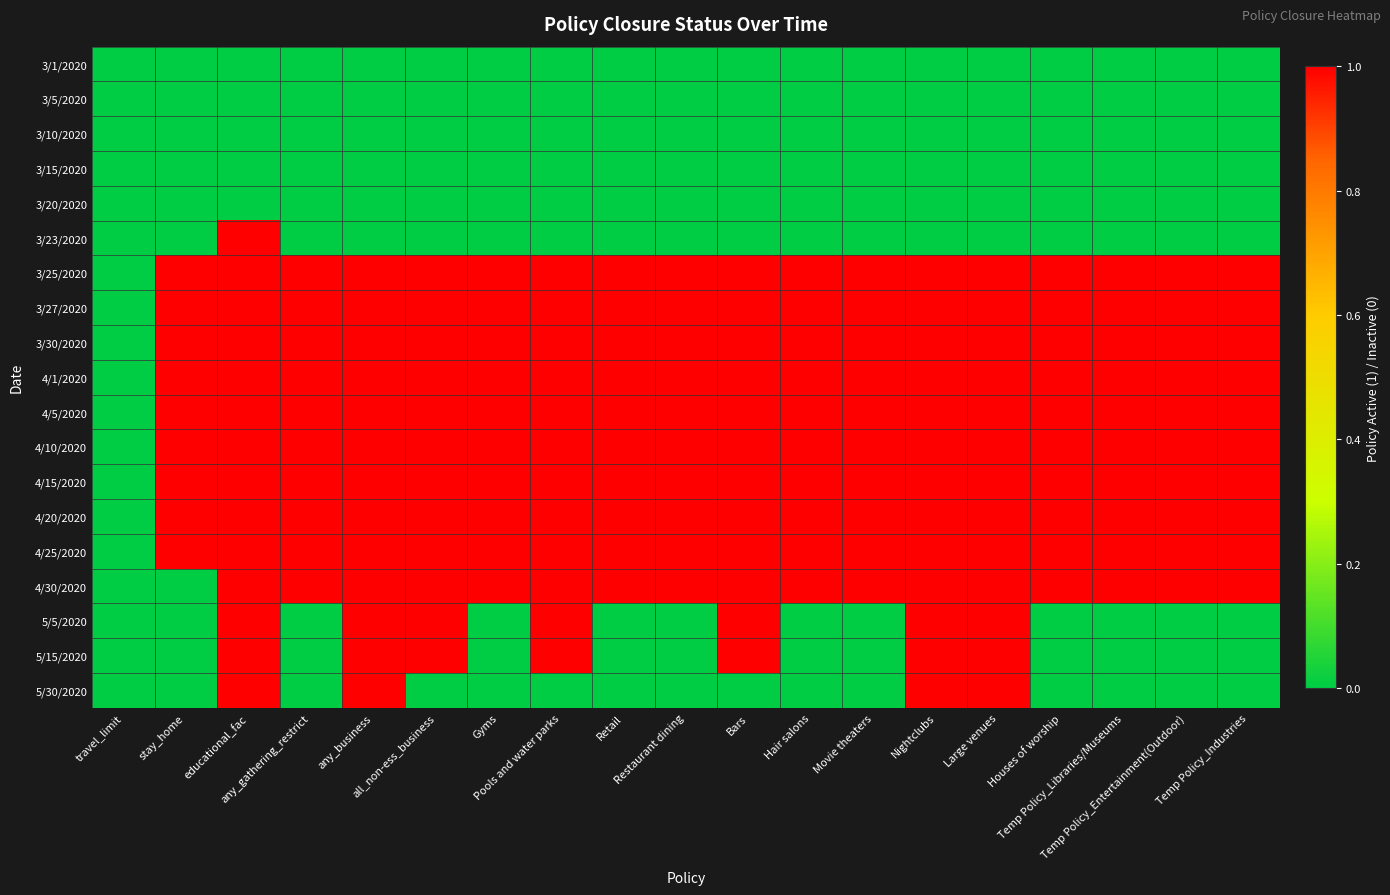

Reading right to left, list all the values displayed in this chart.

3/1/2020: Temp Policy_Industries=0	Temp Policy_Entertainment(Outdoor)=0	Temp Policy_Libraries/Museums=0	Houses of worship=0	Large venues=0	Nightclubs=0	Movie theaters=0	Hair salons=0	Bars=0	Restaurant dining=0	Retail=0	Pools and water parks=0	Gyms=0	all_non-ess_business=0	any_business=0	any_gathering_restrict=0	educational_fac=0	stay_home=0	travel_limit=0
3/5/2020: Temp Policy_Industries=0	Temp Policy_Entertainment(Outdoor)=0	Temp Policy_Libraries/Museums=0	Houses of worship=0	Large venues=0	Nightclubs=0	Movie theaters=0	Hair salons=0	Bars=0	Restaurant dining=0	Retail=0	Pools and water parks=0	Gyms=0	all_non-ess_business=0	any_business=0	any_gathering_restrict=0	educational_fac=0	stay_home=0	travel_limit=0
3/10/2020: Temp Policy_Industries=0	Temp Policy_Entertainment(Outdoor)=0	Temp Policy_Libraries/Museums=0	Houses of worship=0	Large venues=0	Nightclubs=0	Movie theaters=0	Hair salons=0	Bars=0	Restaurant dining=0	Retail=0	Pools and water parks=0	Gyms=0	all_non-ess_business=0	any_business=0	any_gathering_restrict=0	educational_fac=0	stay_home=0	travel_limit=0
3/15/2020: Temp Policy_Industries=0	Temp Policy_Entertainment(Outdoor)=0	Temp Policy_Libraries/Museums=0	Houses of worship=0	Large venues=0	Nightclubs=0	Movie theaters=0	Hair salons=0	Bars=0	Restaurant dining=0	Retail=0	Pools and water parks=0	Gyms=0	all_non-ess_business=0	any_business=0	any_gathering_restrict=0	educational_fac=0	stay_home=0	travel_limit=0
3/20/2020: Temp Policy_Industries=0	Temp Policy_Entertainment(Outdoor)=0	Temp Policy_Libraries/Museums=0	Houses of worship=0	Large venues=0	Nightclubs=0	Movie theaters=0	Hair salons=0	Bars=0	Restaurant dining=0	Retail=0	Pools and water parks=0	Gyms=0	all_non-ess_business=0	any_business=0	any_gathering_restrict=0	educational_fac=0	stay_home=0	travel_limit=0
3/23/2020: Temp Policy_Industries=0	Temp Policy_Entertainment(Outdoor)=0	Temp Policy_Libraries/Museums=0	Houses of worship=0	Large venues=0	Nightclubs=0	Movie theaters=0	Hair salons=0	Bars=0	Restaurant dining=0	Retail=0	Pools and water parks=0	Gyms=0	all_non-ess_business=0	any_business=0	any_gathering_restrict=0	educational_fac=1	stay_home=0	travel_limit=0
3/25/2020: Temp Policy_Industries=1	Temp Policy_Entertainment(Outdoor)=1	Temp Policy_Libraries/Museums=1	Houses of worship=1	Large venues=1	Nightclubs=1	Movie theaters=1	Hair salons=1	Bars=1	Restaurant dining=1	Retail=1	Pools and water parks=1	Gyms=1	all_non-ess_business=1	any_business=1	any_gathering_restrict=1	educational_fac=1	stay_home=1	travel_limit=0
3/27/2020: Temp Policy_Industries=1	Temp Policy_Entertainment(Outdoor)=1	Temp Policy_Libraries/Museums=1	Houses of worship=1	Large venues=1	Nightclubs=1	Movie theaters=1	Hair salons=1	Bars=1	Restaurant dining=1	Retail=1	Pools and water parks=1	Gyms=1	all_non-ess_business=1	any_business=1	any_gathering_restrict=1	educational_fac=1	stay_home=1	travel_limit=0
3/30/2020: Temp Policy_Industries=1	Temp Policy_Entertainment(Outdoor)=1	Temp Policy_Libraries/Museums=1	Houses of worship=1	Large venues=1	Nightclubs=1	Movie theaters=1	Hair salons=1	Bars=1	Restaurant dining=1	Retail=1	Pools and water parks=1	Gyms=1	all_non-ess_business=1	any_business=1	any_gathering_restrict=1	educational_fac=1	stay_home=1	travel_limit=0
4/1/2020: Temp Policy_Industries=1	Temp Policy_Entertainment(Outdoor)=1	Temp Policy_Libraries/Museums=1	Houses of worship=1	Large venues=1	Nightclubs=1	Movie theaters=1	Hair salons=1	Bars=1	Restaurant dining=1	Retail=1	Pools and water parks=1	Gyms=1	all_non-ess_business=1	any_business=1	any_gathering_restrict=1	educational_fac=1	stay_home=1	travel_limit=0
4/5/2020: Temp Policy_Industries=1	Temp Policy_Entertainment(Outdoor)=1	Temp Policy_Libraries/Museums=1	Houses of worship=1	Large venues=1	Nightclubs=1	Movie theaters=1	Hair salons=1	Bars=1	Restaurant dining=1	Retail=1	Pools and water parks=1	Gyms=1	all_non-ess_business=1	any_business=1	any_gathering_restrict=1	educational_fac=1	stay_home=1	travel_limit=0
4/10/2020: Temp Policy_Industries=1	Temp Policy_Entertainment(Outdoor)=1	Temp Policy_Libraries/Museums=1	Houses of worship=1	Large venues=1	Nightclubs=1	Movie theaters=1	Hair salons=1	Bars=1	Restaurant dining=1	Retail=1	Pools and water parks=1	Gyms=1	all_non-ess_business=1	any_business=1	any_gathering_restrict=1	educational_fac=1	stay_home=1	travel_limit=0
4/15/2020: Temp Policy_Industries=1	Temp Policy_Entertainment(Outdoor)=1	Temp Policy_Libraries/Museums=1	Houses of worship=1	Large venues=1	Nightclubs=1	Movie theaters=1	Hair salons=1	Bars=1	Restaurant dining=1	Retail=1	Pools and water parks=1	Gyms=1	all_non-ess_business=1	any_business=1	any_gathering_restrict=1	educational_fac=1	stay_home=1	travel_limit=0
4/20/2020: Temp Policy_Industries=1	Temp Policy_Entertainment(Outdoor)=1	Temp Policy_Libraries/Museums=1	Houses of worship=1	Large venues=1	Nightclubs=1	Movie theaters=1	Hair salons=1	Bars=1	Restaurant dining=1	Retail=1	Pools and water parks=1	Gyms=1	all_non-ess_business=1	any_business=1	any_gathering_restrict=1	educational_fac=1	stay_home=1	travel_limit=0
4/25/2020: Temp Policy_Industries=1	Temp Policy_Entertainment(Outdoor)=1	Temp Policy_Libraries/Museums=1	Houses of worship=1	Large venues=1	Nightclubs=1	Movie theaters=1	Hair salons=1	Bars=1	Restaurant dining=1	Retail=1	Pools and water parks=1	Gyms=1	all_non-ess_business=1	any_business=1	any_gathering_restrict=1	educational_fac=1	stay_home=1	travel_limit=0
4/30/2020: Temp Policy_Industries=1	Temp Policy_Entertainment(Outdoor)=1	Temp Policy_Libraries/Museums=1	Houses of worship=1	Large venues=1	Nightclubs=1	Movie theaters=1	Hair salons=1	Bars=1	Restaurant dining=1	Retail=1	Pools and water parks=1	Gyms=1	all_non-ess_business=1	any_business=1	any_gathering_restrict=1	educational_fac=1	stay_home=0	travel_limit=0
5/5/2020: Temp Policy_Industries=0	Temp Policy_Entertainment(Outdoor)=0	Temp Policy_Libraries/Museums=0	Houses of worship=0	Large venues=1	Nightclubs=1	Movie theaters=0	Hair salons=0	Bars=1	Restaurant dining=0	Retail=0	Pools and water parks=1	Gyms=0	all_non-ess_business=1	any_business=1	any_gathering_restrict=0	educational_fac=1	stay_home=0	travel_limit=0
5/15/2020: Temp Policy_Industries=0	Temp Policy_Entertainment(Outdoor)=0	Temp Policy_Libraries/Museums=0	Houses of worship=0	Large venues=1	Nightclubs=1	Movie theaters=0	Hair salons=0	Bars=1	Restaurant dining=0	Retail=0	Pools and water parks=1	Gyms=0	all_non-ess_business=1	any_business=1	any_gathering_restrict=0	educational_fac=1	stay_home=0	travel_limit=0
5/30/2020: Temp Policy_Industries=0	Temp Policy_Entertainment(Outdoor)=0	Temp Policy_Libraries/Museums=0	Houses of worship=0	Large venues=1	Nightclubs=1	Movie theaters=0	Hair salons=0	Bars=0	Restaurant dining=0	Retail=0	Pools and water parks=0	Gyms=0	all_non-ess_business=0	any_business=1	any_gathering_restrict=0	educational_fac=1	stay_home=0	travel_limit=0